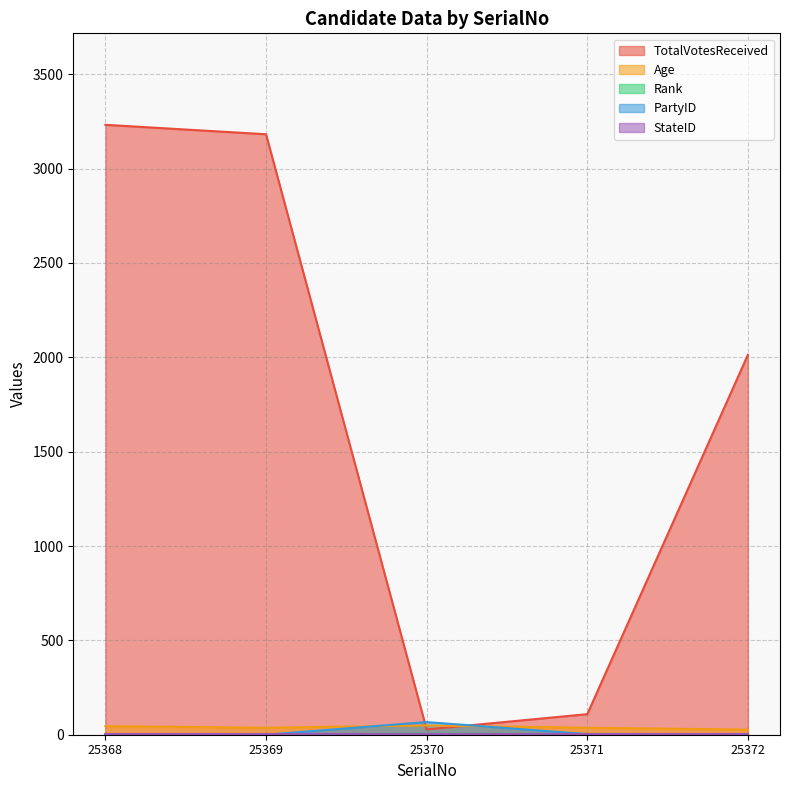

What is the difference between the Age values at 25368 and 25369?

8